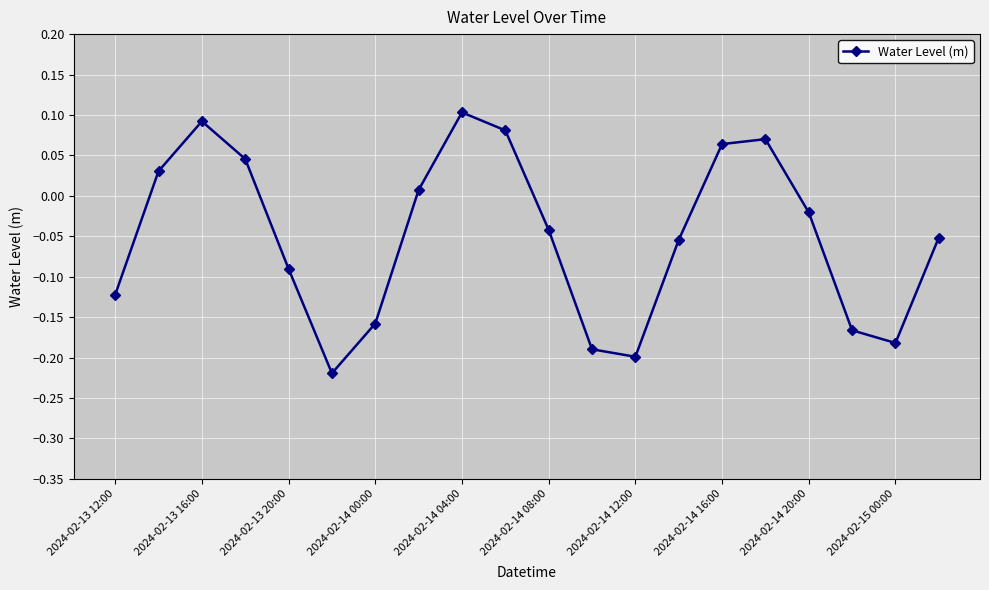

What is the sum of all values?

-1.0